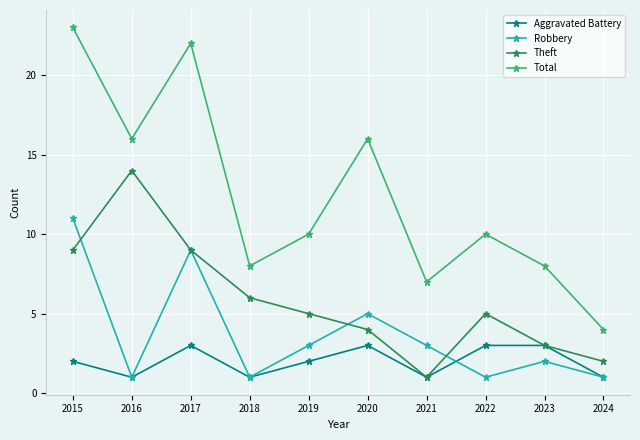

True or false: Robbery and Total intersect in this chart.

False